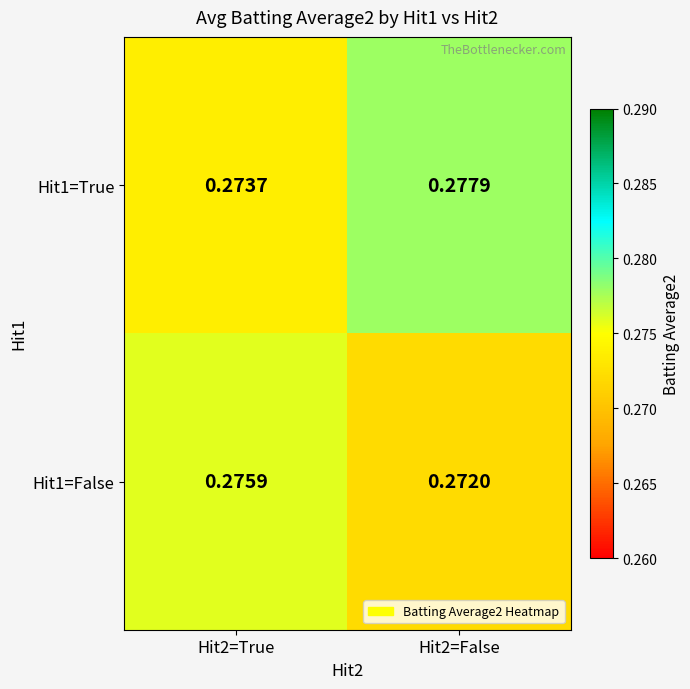

Rank the series at Hit2=False from highest to lowest value.

Hit1=True, Hit1=False